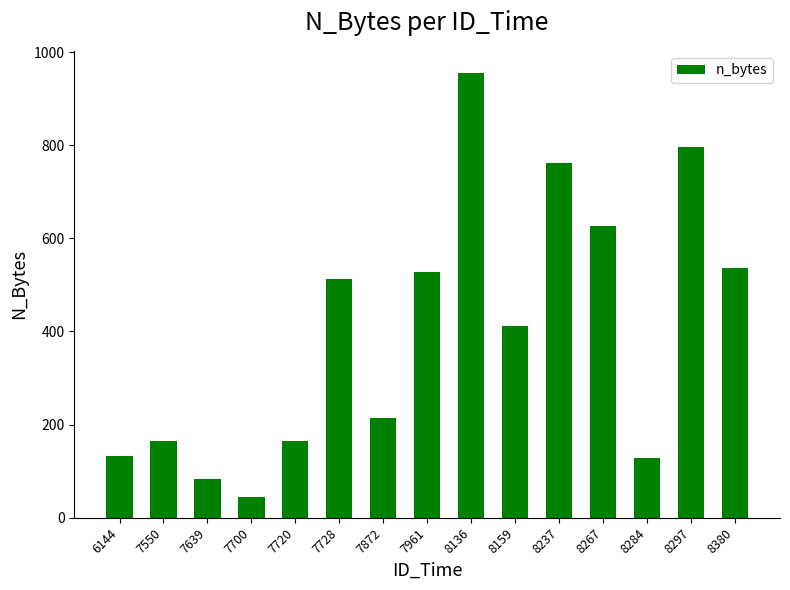

Reading left to right, extract all data points from this chart.

133	164	84	44	164	513	215	527	955	412	762	627	128	796	536